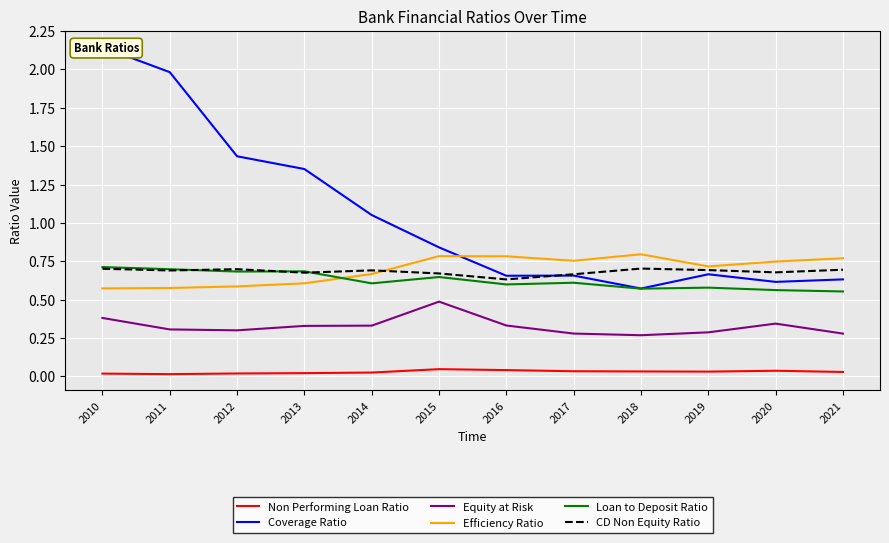

How many interior local peaks does the CD Non Equity Ratio series have?

3